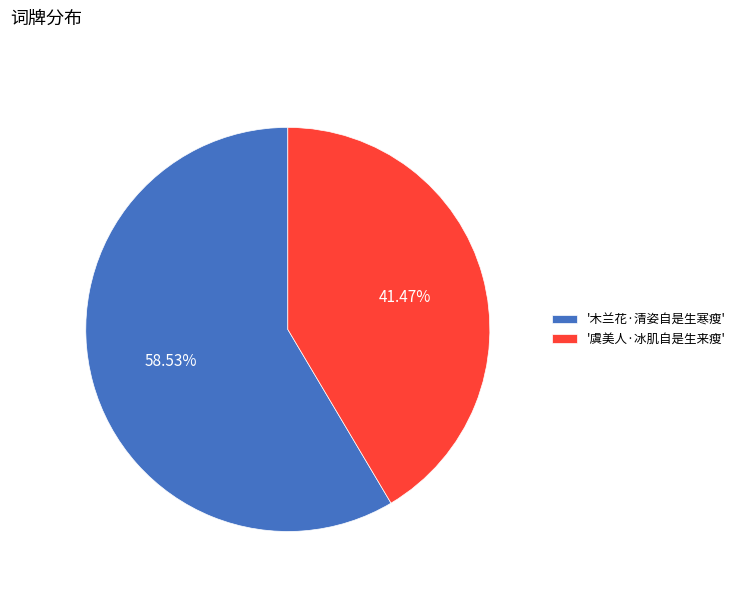

How many segments does this pie chart have?

2